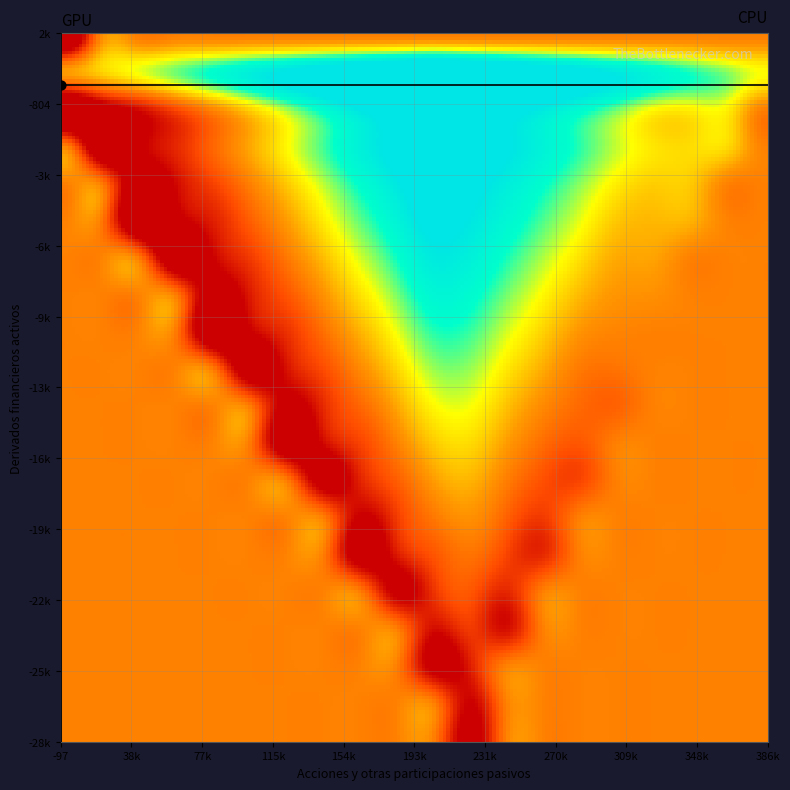

How many negative values does the derivados series have?

6